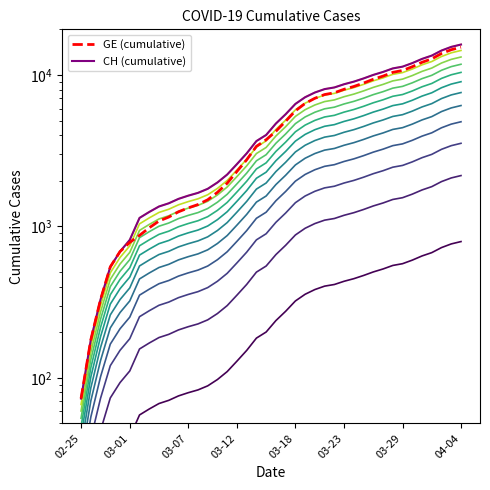

Which has a higher value, 2020-03-14 or 2020-03-03?

2020-03-14